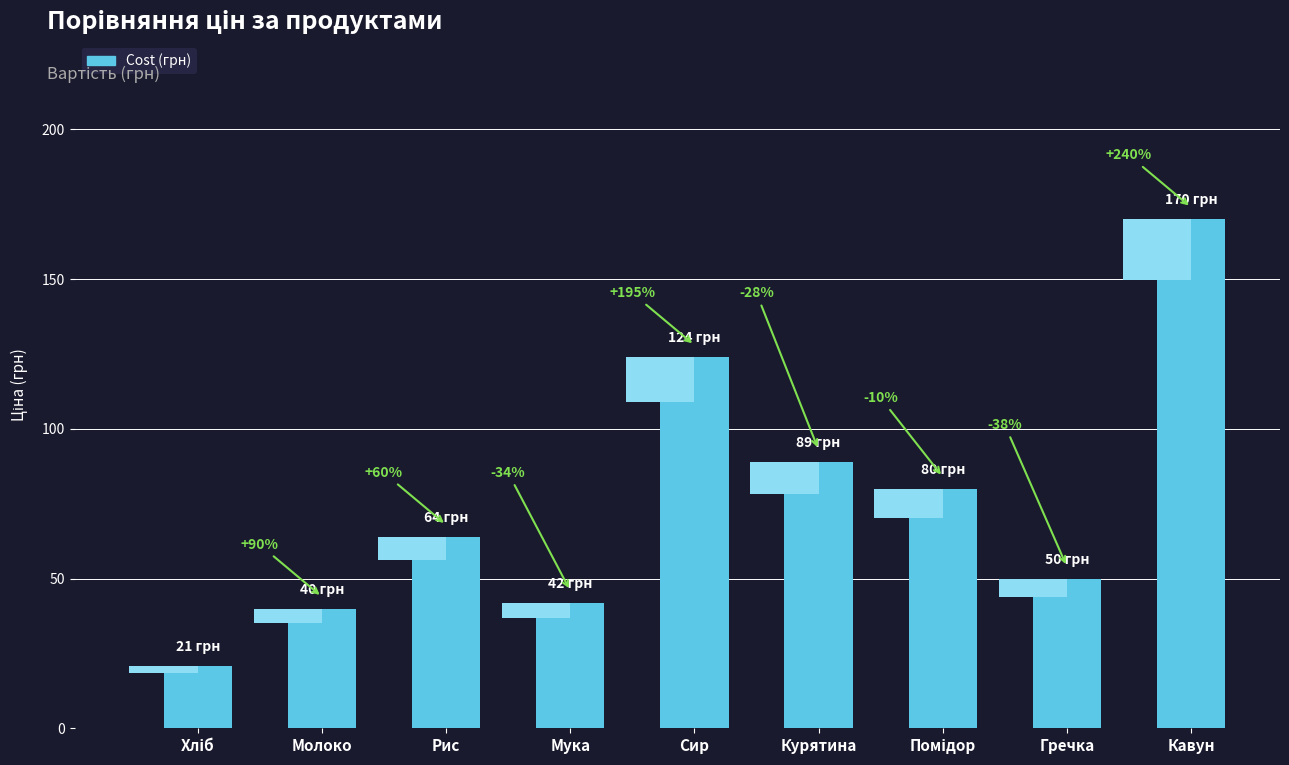

Reading left to right, what are all the values shown in this chart?

21	40	64	42	124	89	80	50	170